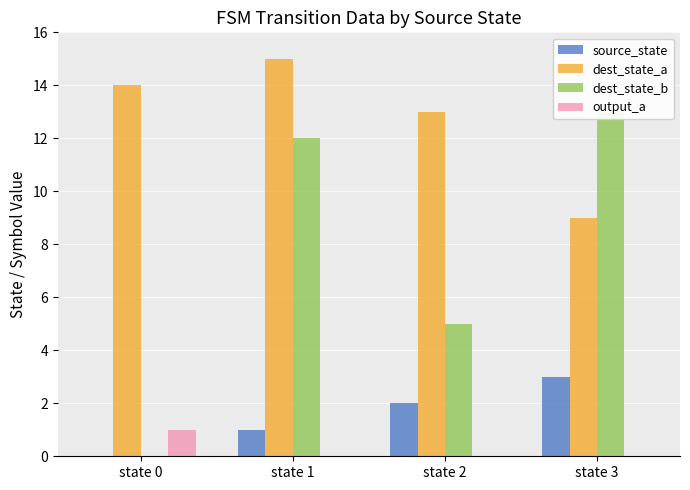

Rank the categories by dest_state_a value from lowest to highest.

state 3, state 2, state 0, state 1